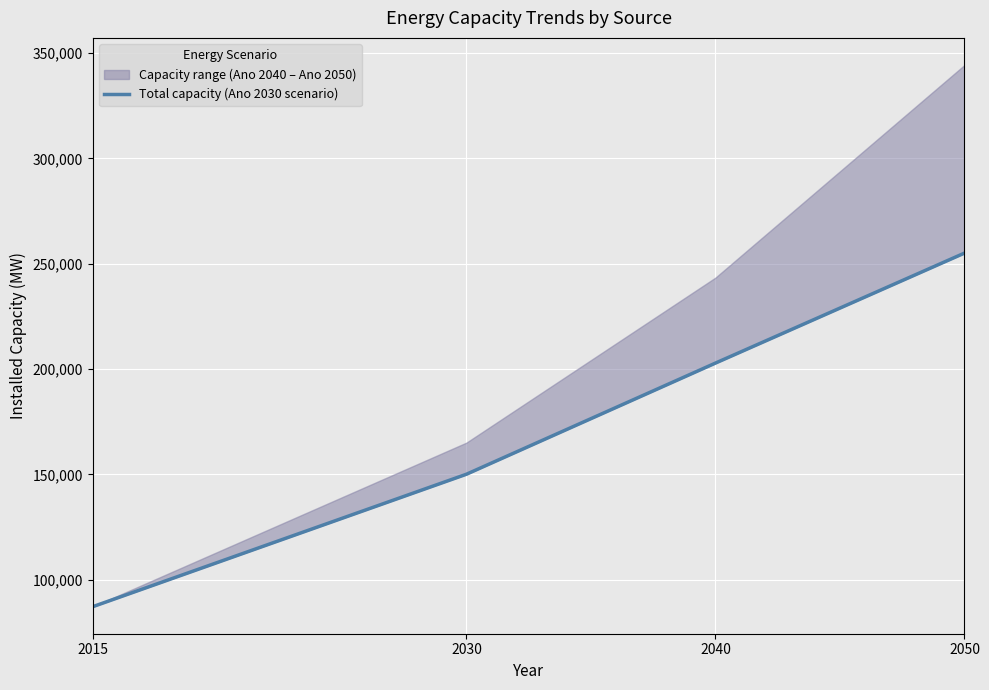

What is the difference between the values at 2015 and 2030?

62827